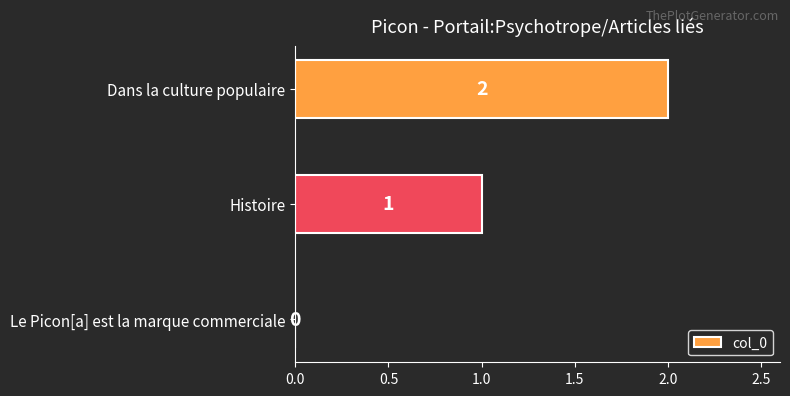

Which label corresponds to the largest value in the chart?

Dans la culture populaire